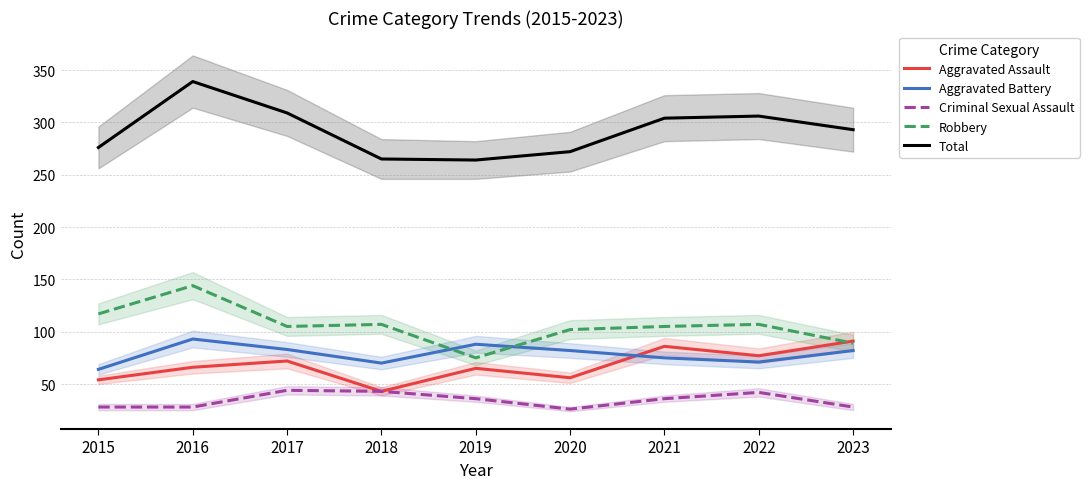

Reading right to left, list all the values displayed in this chart.

Aggravated Assault: 2023=91	2022=77	2021=86	2020=56	2019=65	2018=43	2017=72	2016=66	2015=54
Aggravated Battery: 2023=82	2022=71	2021=75	2020=82	2019=88	2018=70	2017=83	2016=93	2015=64
Criminal Sexual Assault: 2023=28	2022=42	2021=36	2020=26	2019=36	2018=43	2017=44	2016=28	2015=28
Robbery: 2023=89	2022=107	2021=105	2020=102	2019=75	2018=107	2017=105	2016=144	2015=117
Total: 2023=293	2022=306	2021=304	2020=272	2019=264	2018=265	2017=309	2016=339	2015=276